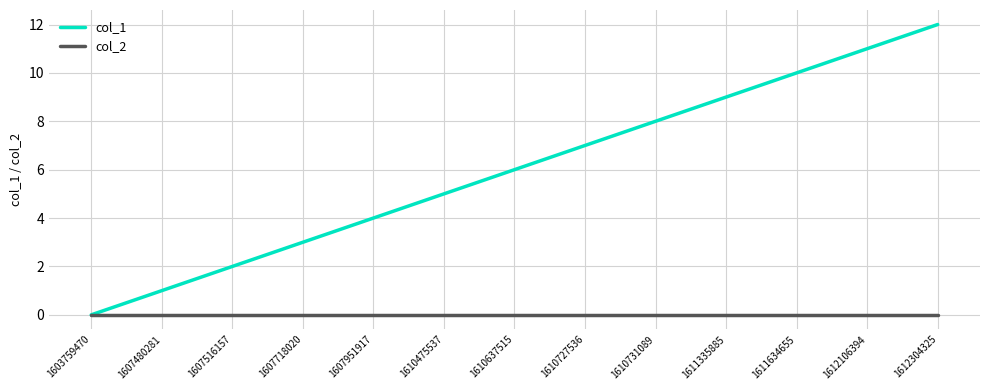

What is the total value across all series at 1607718020?

3